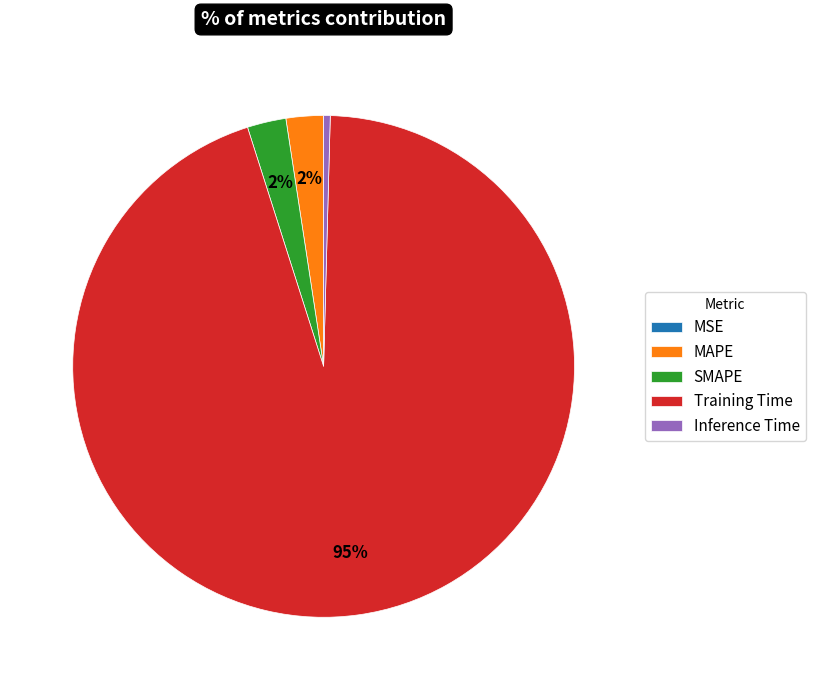

What is the majority slice?

Training Time